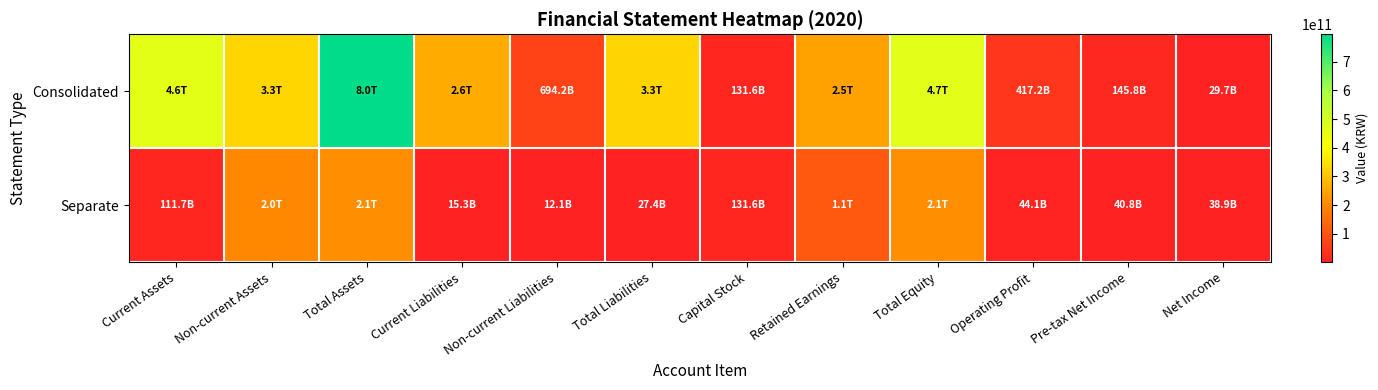

Between Total Assets and Total Equity, which is larger?

Total Assets